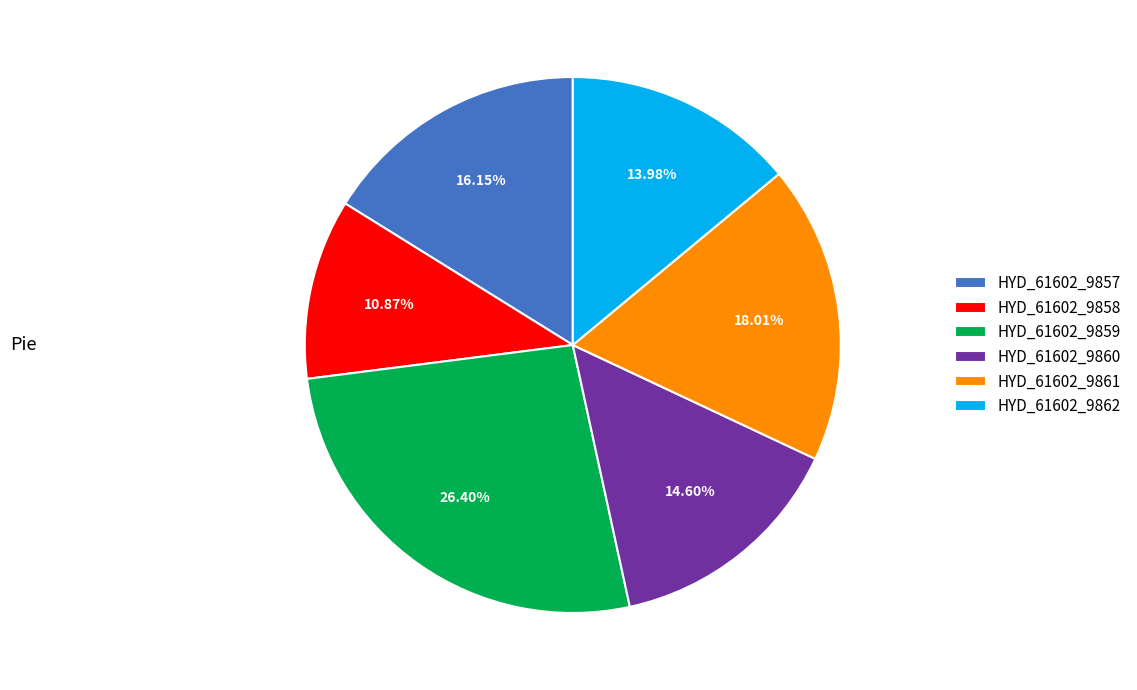

Does HYD_61602_9859 account for over 50% of the chart?

No